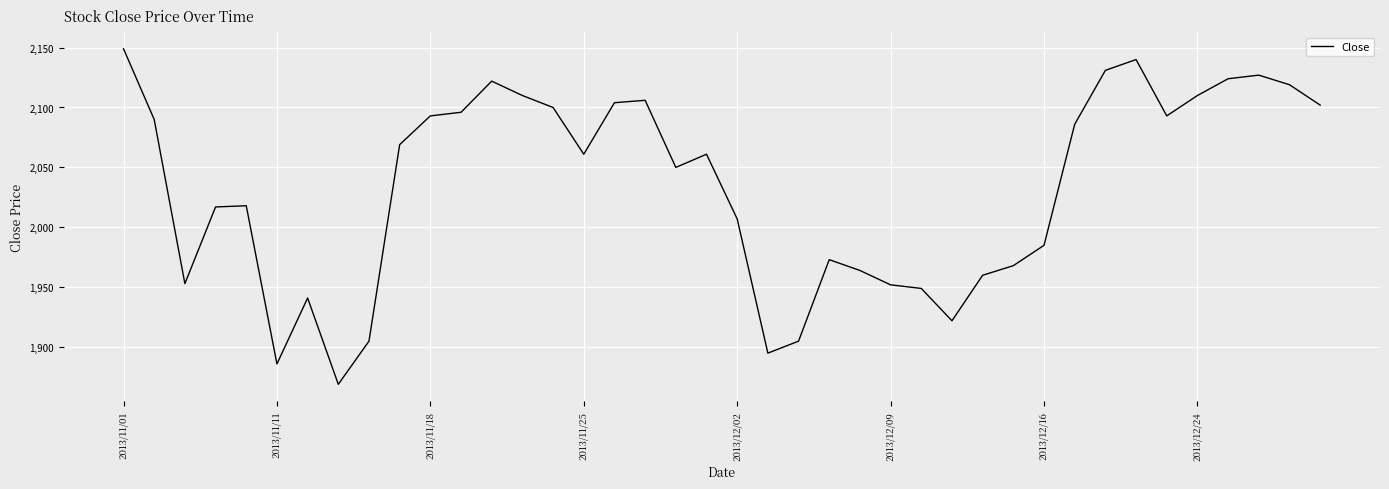

What is the difference between the maximum and minimum values?

280